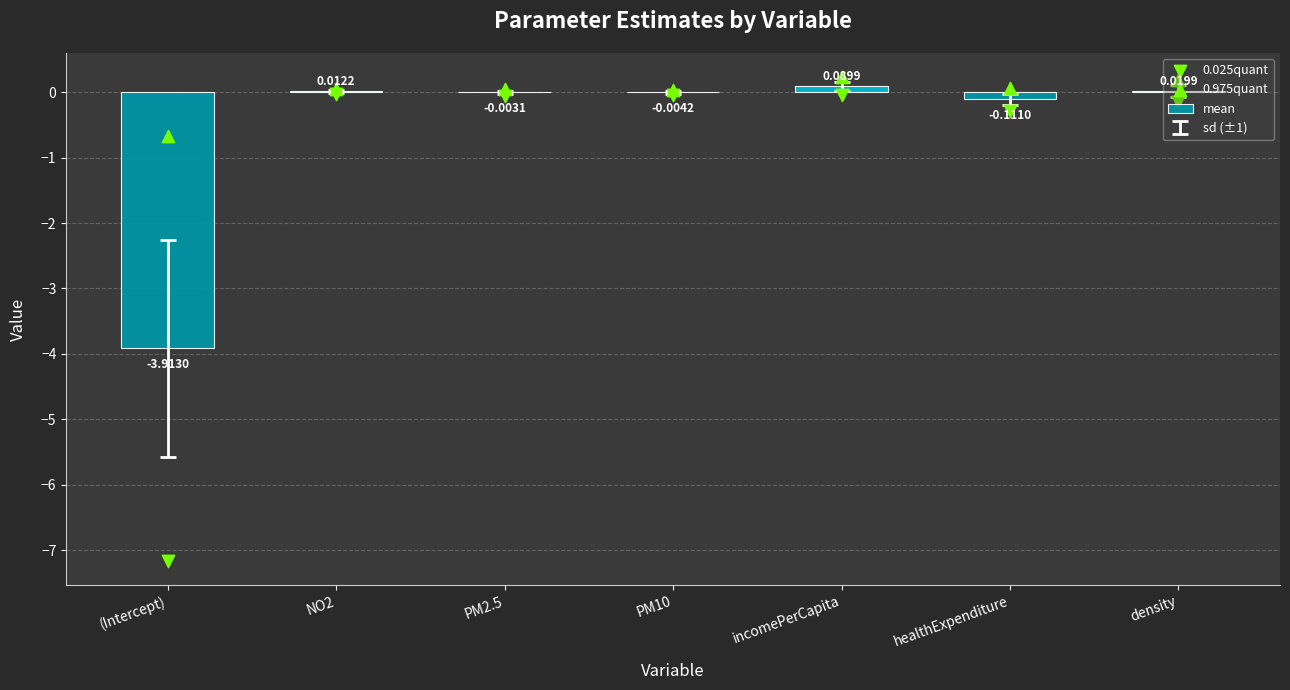

Is the value of 0.975quant at PM2.5 greater than the value of 0.025quant at PM2.5?

Yes